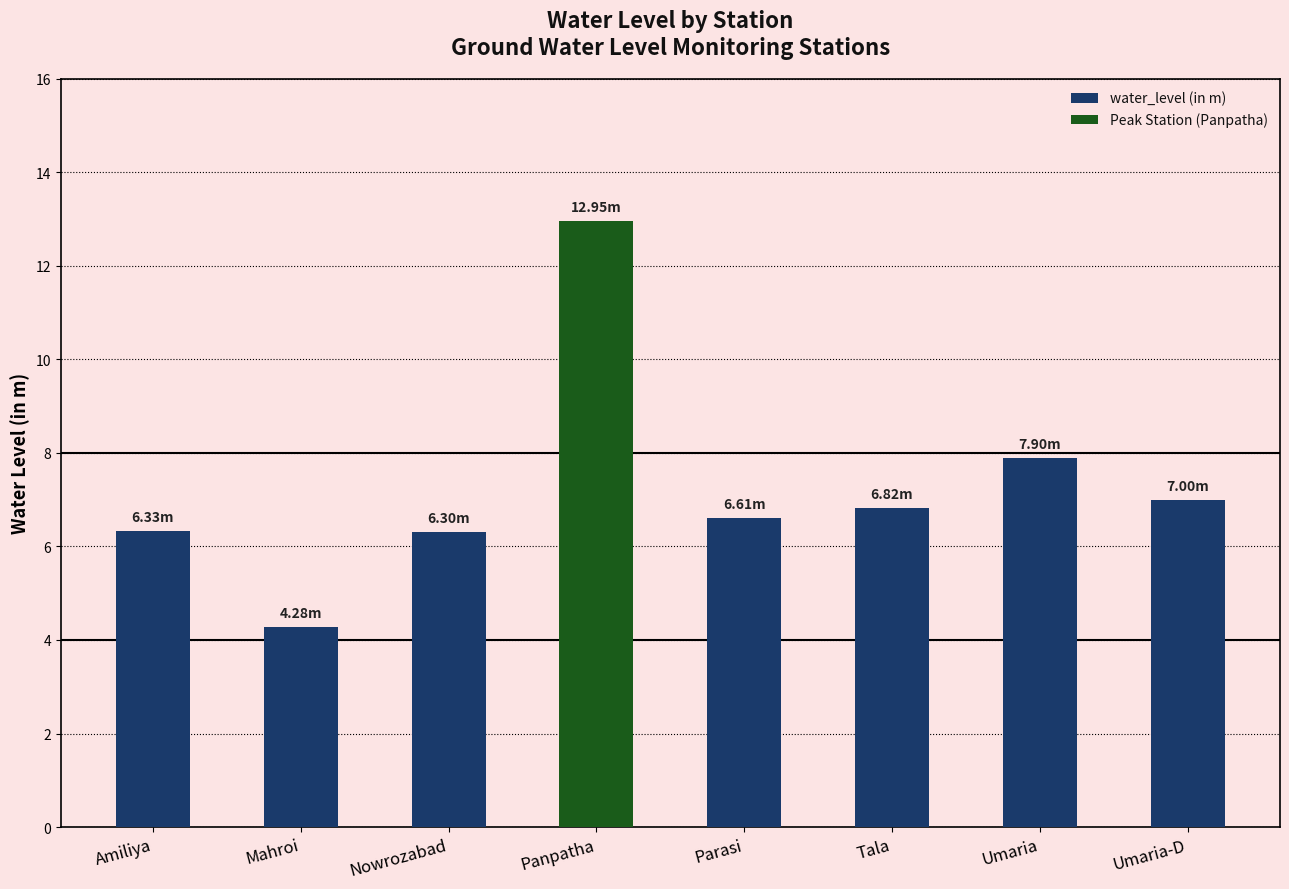

What is the sum of the water_level (in m) values at Tala and Parasi?

13.4